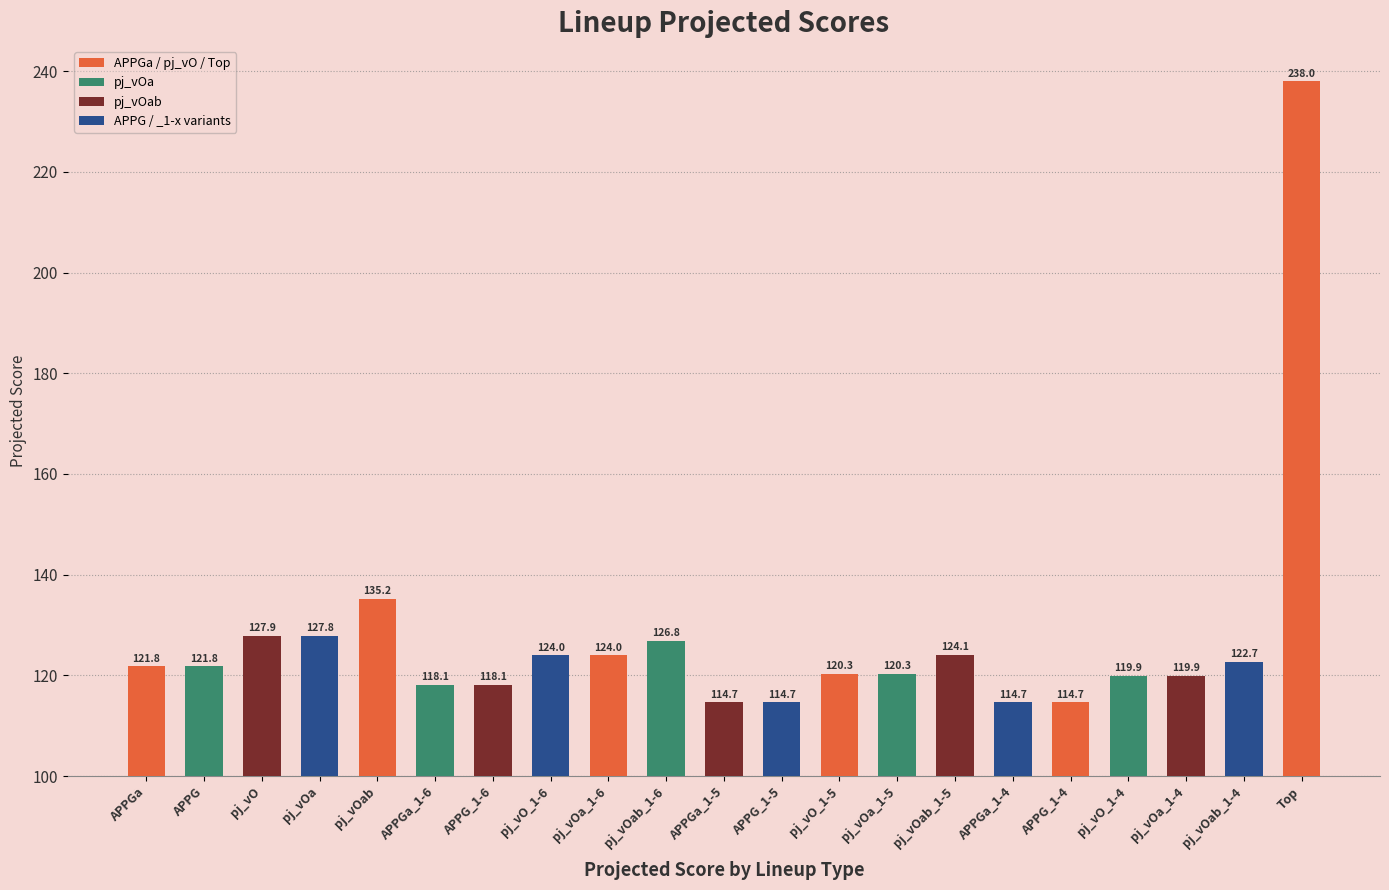

Approximately how many times larger is the value at pj_vOa_1-6 compared to pj_vO?

1.0